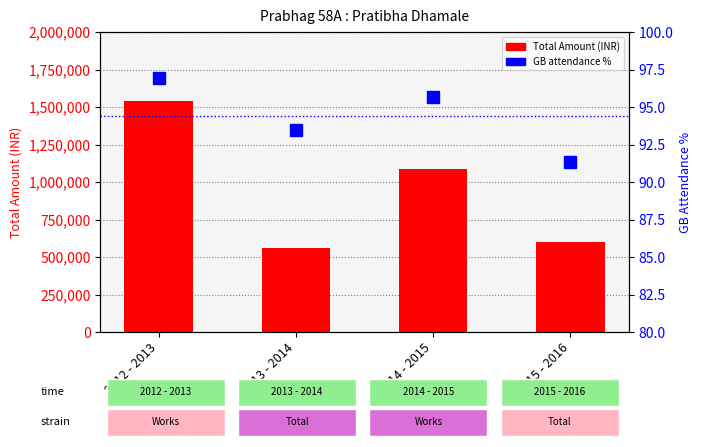

What is the spread (max minus min) of values at 2014 - 2015?

1085904.3